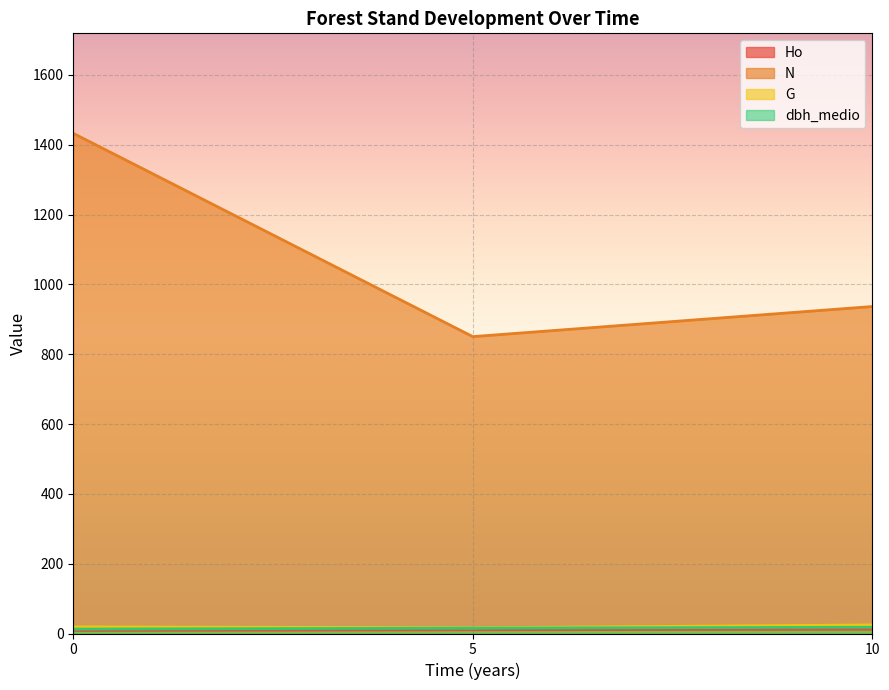

Reading left to right, transcribe all the data shown in this chart.

Ho: 0=8.7	5=10.6	10=12.3
N: 0=1432.4	5=850.3	10=936.5
G: 0=19.1	5=16.4	10=24.6
dbh_medio: 0=12.6	5=15.3	10=17.9